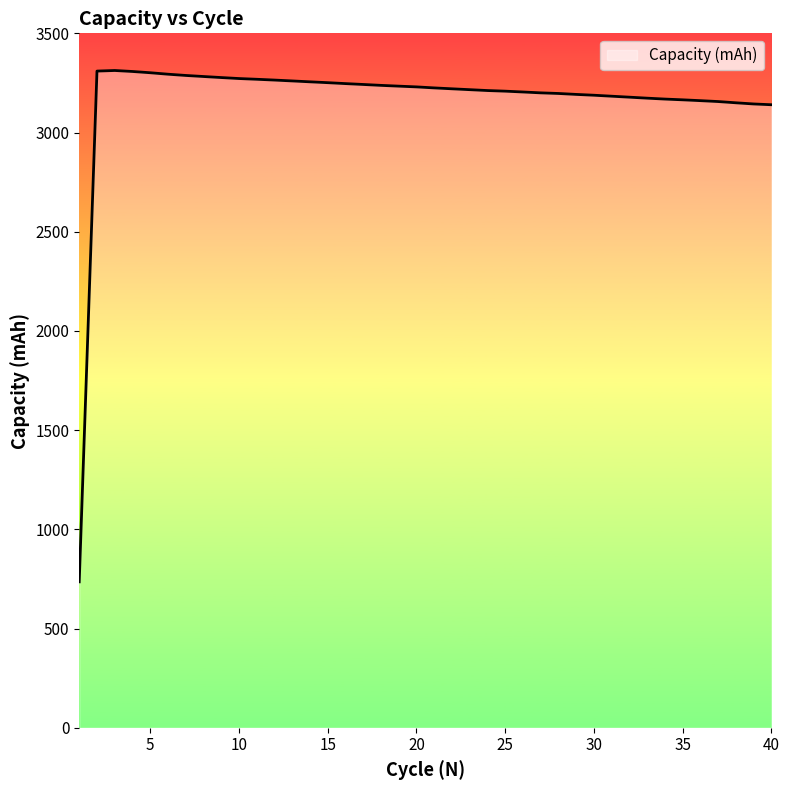

What is the maximum value shown in the chart?

3312.7